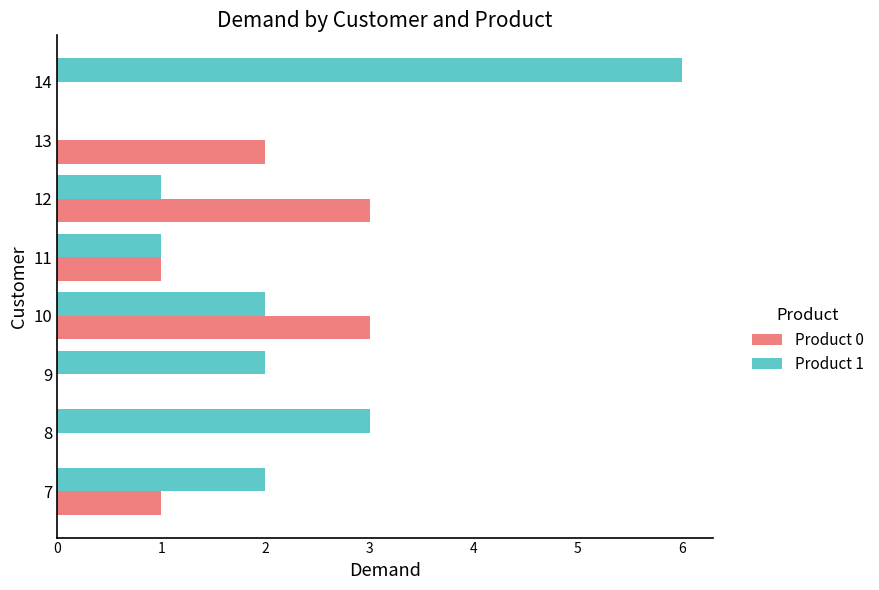

Which label corresponds to the largest value in the chart?

14